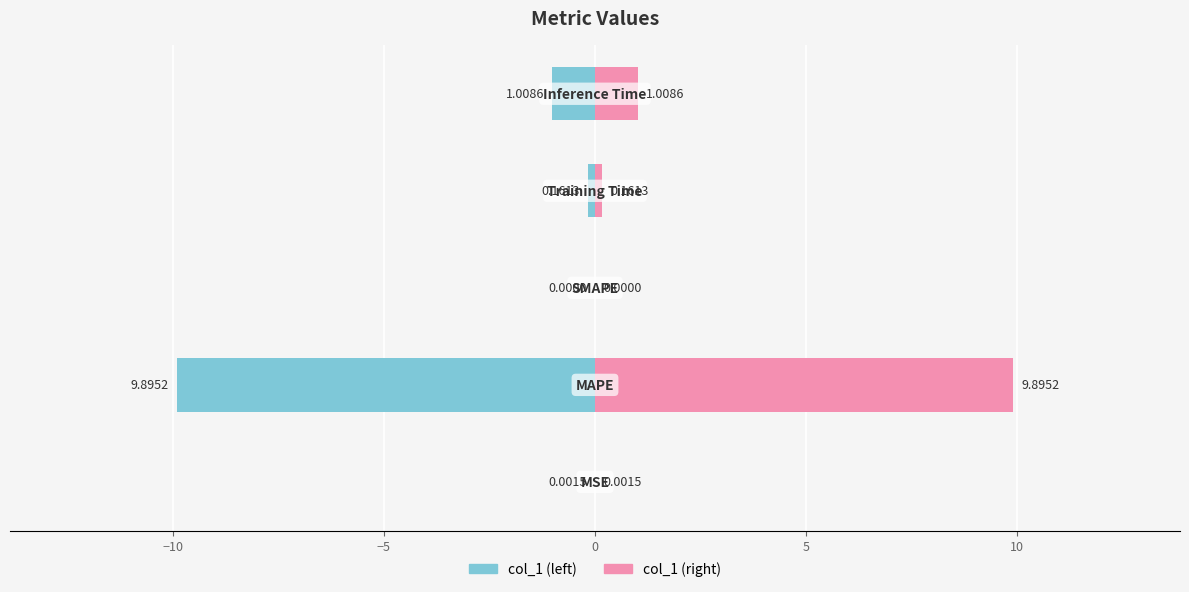

The col_1 (right) series shows 1.0 at 5. True or false?

True